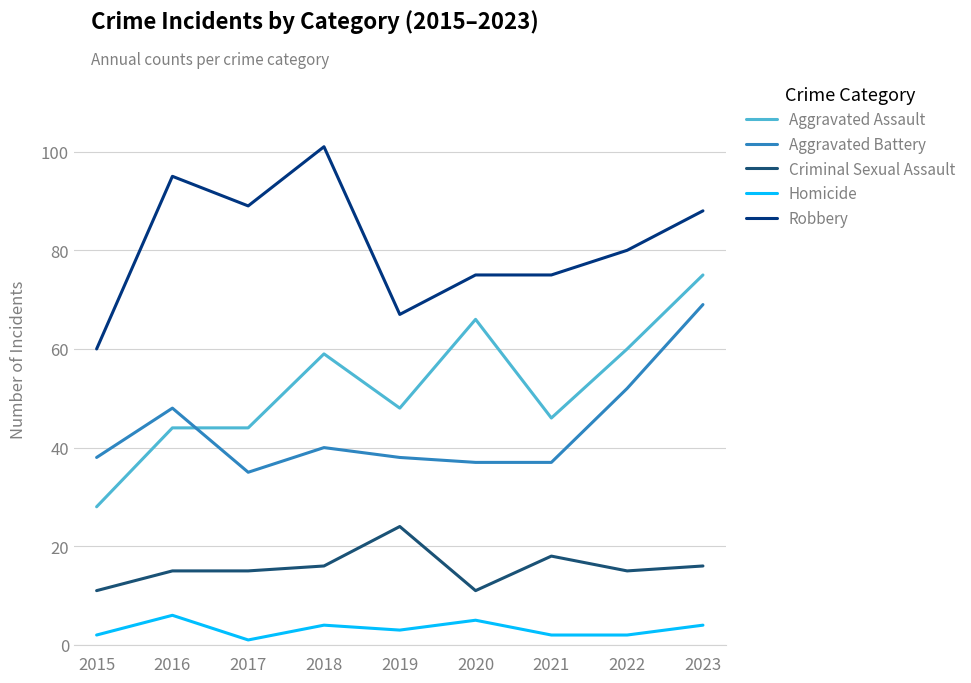

Rank the series at 2018 from lowest to highest value.

Homicide, Criminal Sexual Assault, Aggravated Battery, Aggravated Assault, Robbery